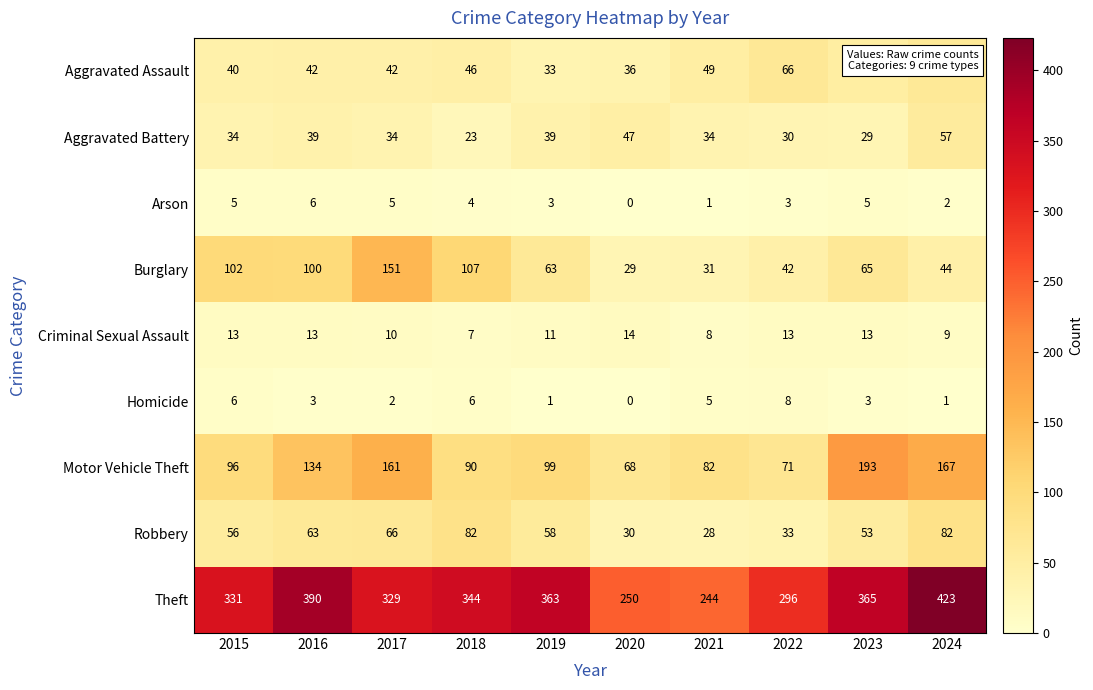

Which series has the largest range (max minus min)?

Theft